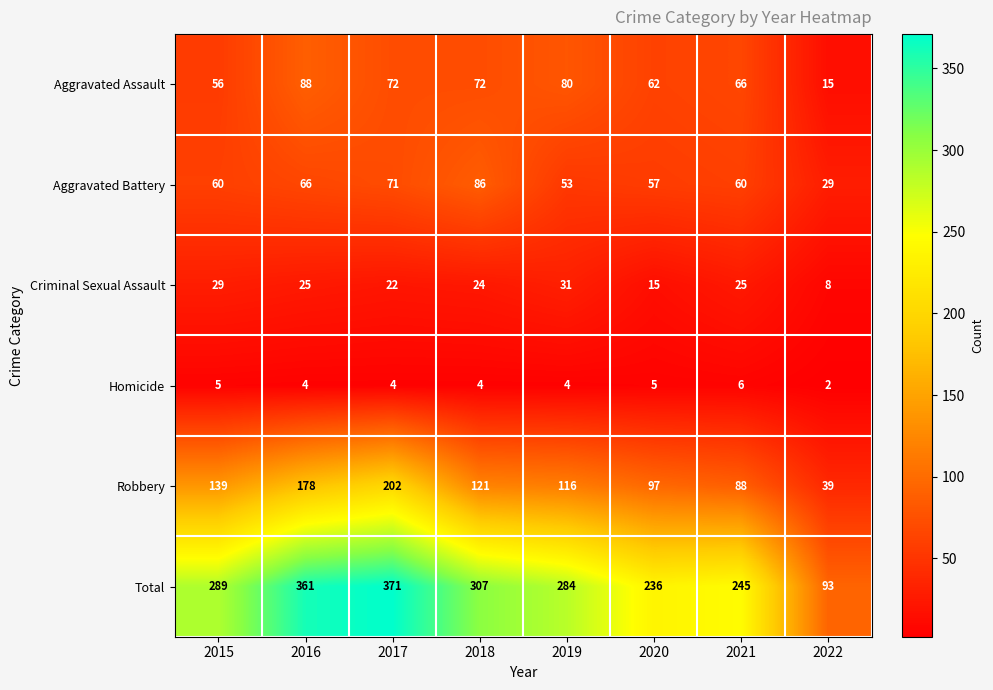

At 2015, list the series in order from largest to smallest.

Total, Robbery, Aggravated Battery, Aggravated Assault, Criminal Sexual Assault, Homicide